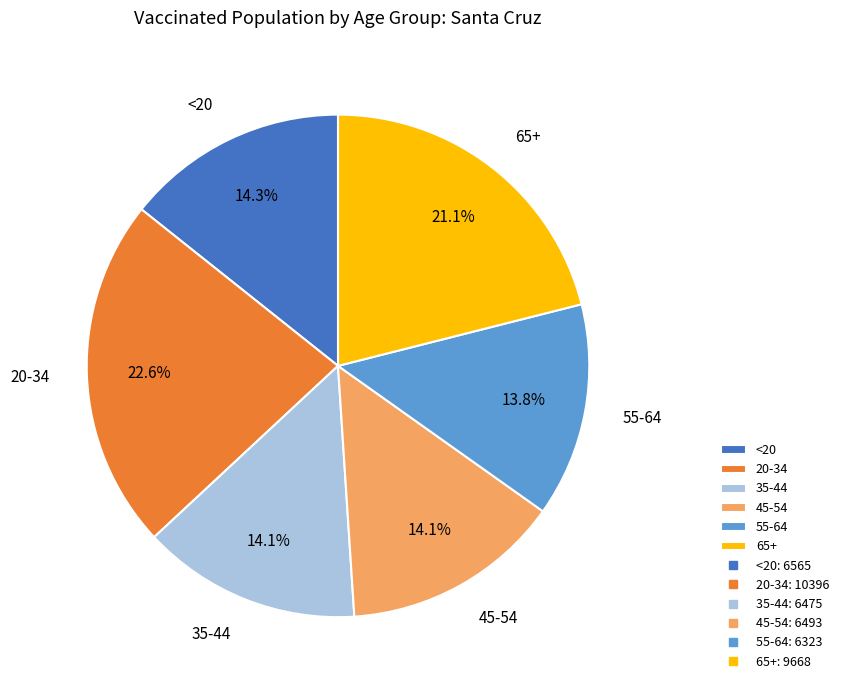

Which has a higher value, 65+ or <20?

65+